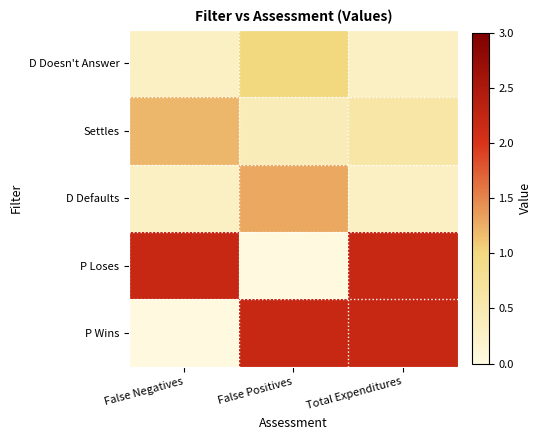

Reading left to right, transcribe all the data shown in this chart.

D Doesn't Answer: False Negatives=0.3	False Positives=1.0	Total Expenditures=0.3
Settles: False Negatives=1.2	False Positives=0.4	Total Expenditures=0.6
D Defaults: False Negatives=0.3	False Positives=1.3	Total Expenditures=0.3
P Loses: False Negatives=2.2	False Positives=0.0	Total Expenditures=2.2
P Wins: False Negatives=0.0	False Positives=2.2	Total Expenditures=2.2